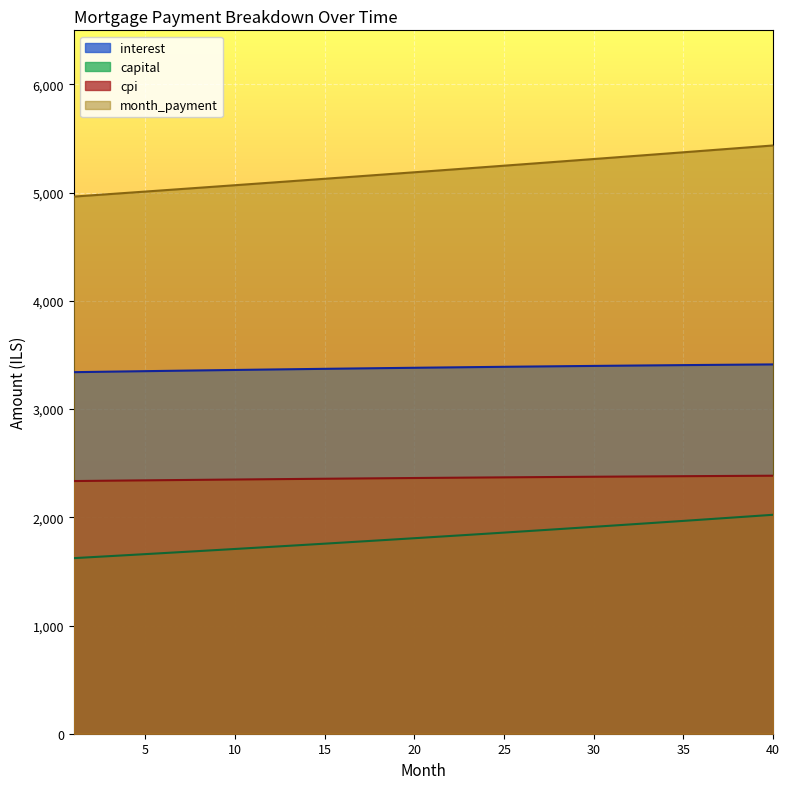

True or false: month_payment and cpi intersect in this chart.

False